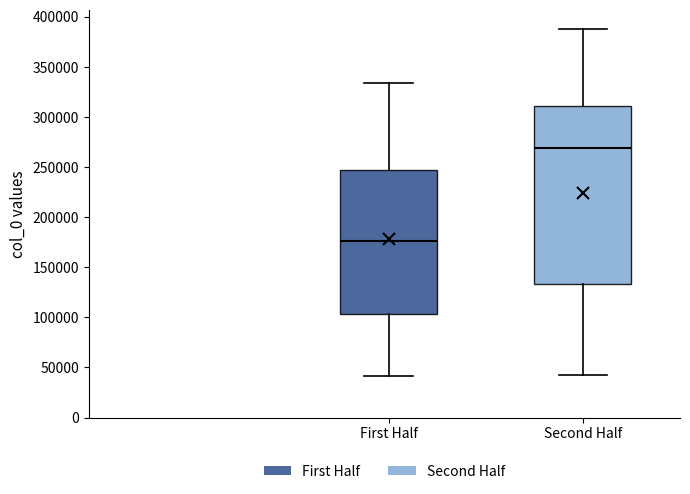

Reading left to right, transcribe this box plot: for each box, give where its median line is, the range the box spans, and where its two whiskers end, as read against the y-axis. The values are not printed on the chart, so give them approximately, as read against the axis.

First Half: median 175000, box 105000 to 245000, whiskers 40000 to 335000
Second Half: median 270000, box 135000 to 310000, whiskers 45000 to 390000